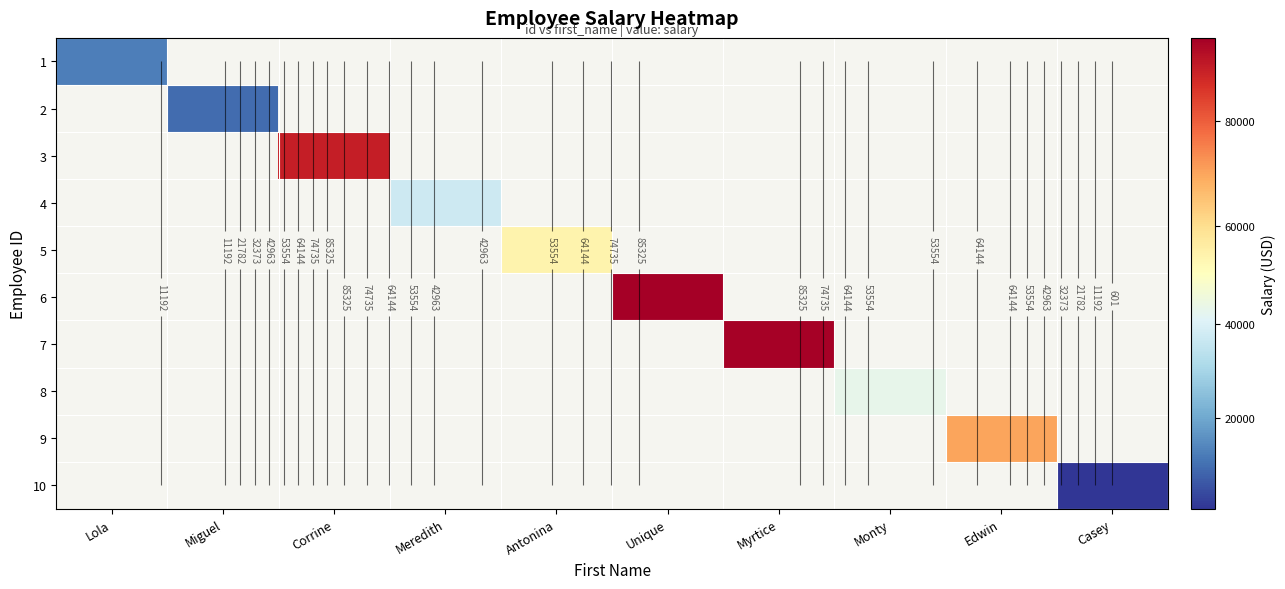

How many distinct data groups are displayed?

10